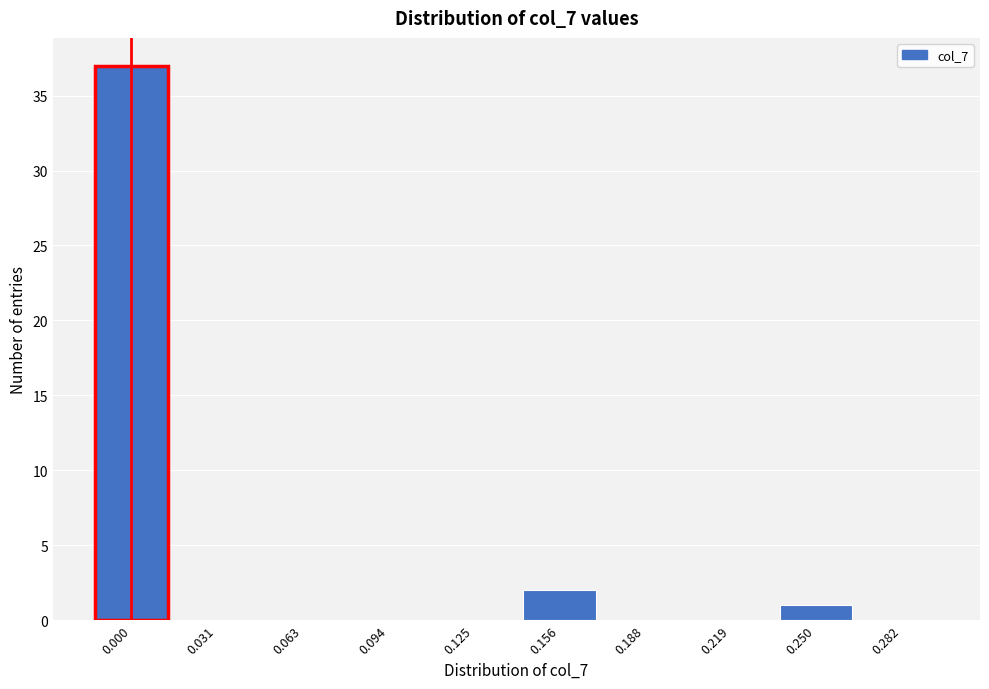

Reading right to left, extract all data points from this chart.

0.282=0	0.250=1	0.219=0	0.188=0	0.156=2	0.125=0	0.094=0	0.063=0	0.031=0	0.000=37